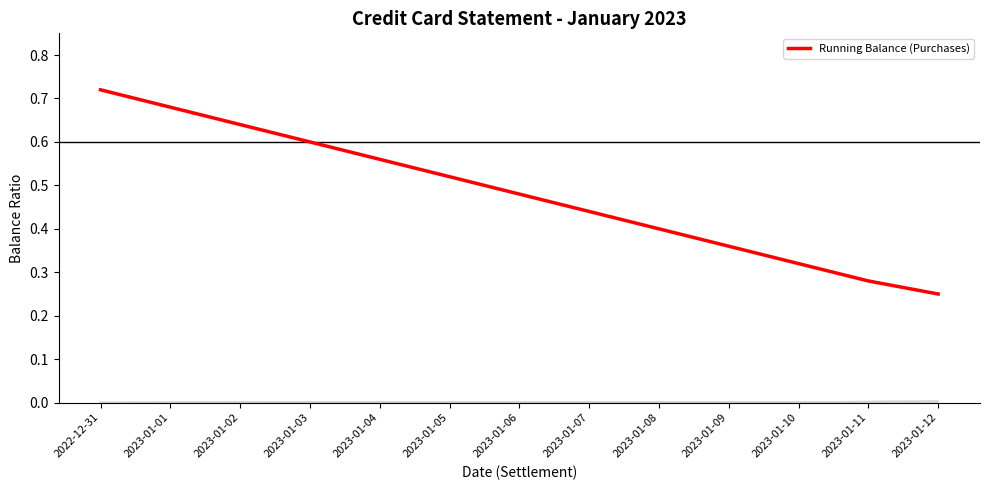

What position from the right is 2023-01-05?

8